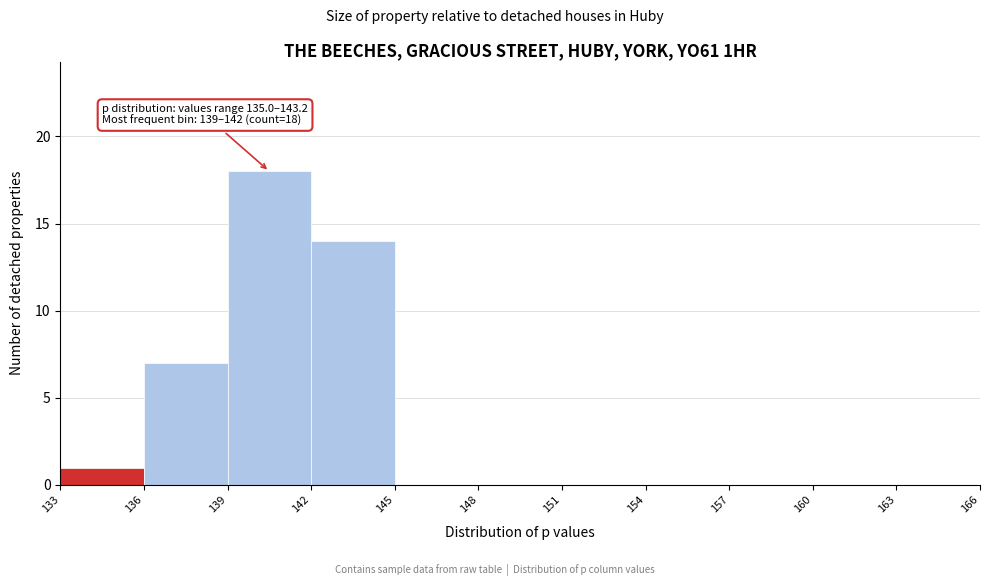

Over which range of the x-axis is the bar tallest?

139 to 142